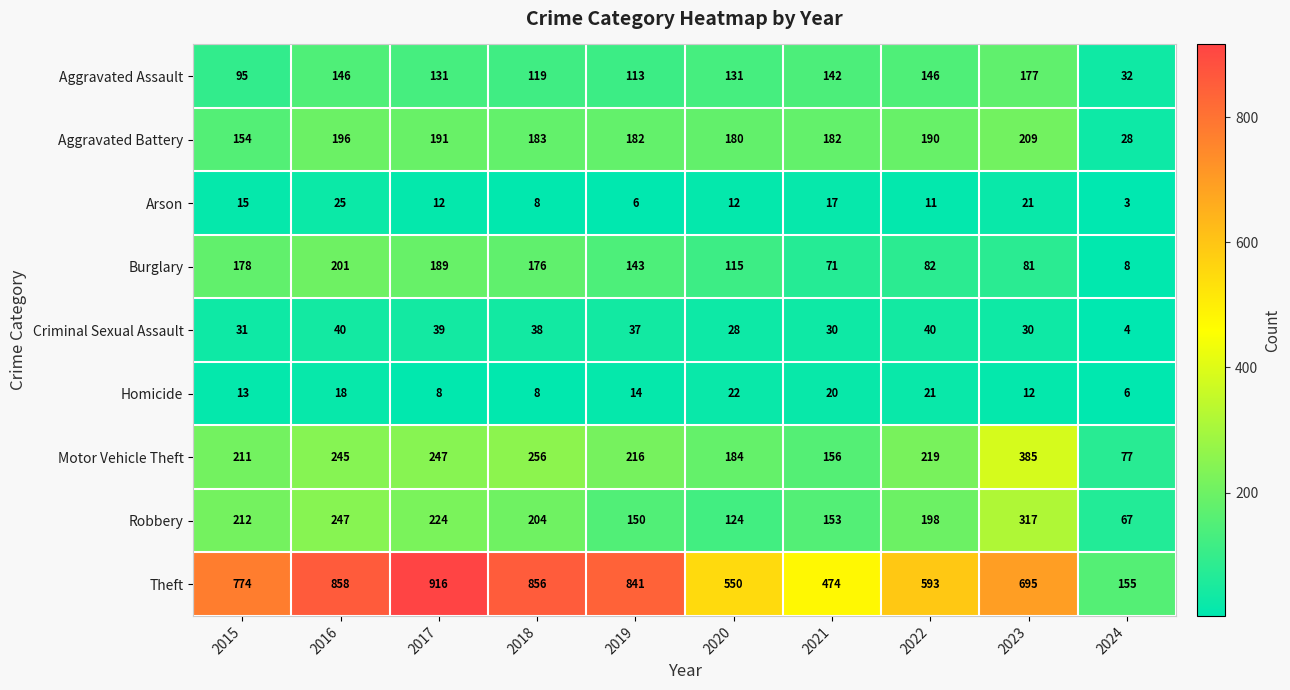

What is the approximate value of Motor Vehicle Theft at 2016?

245